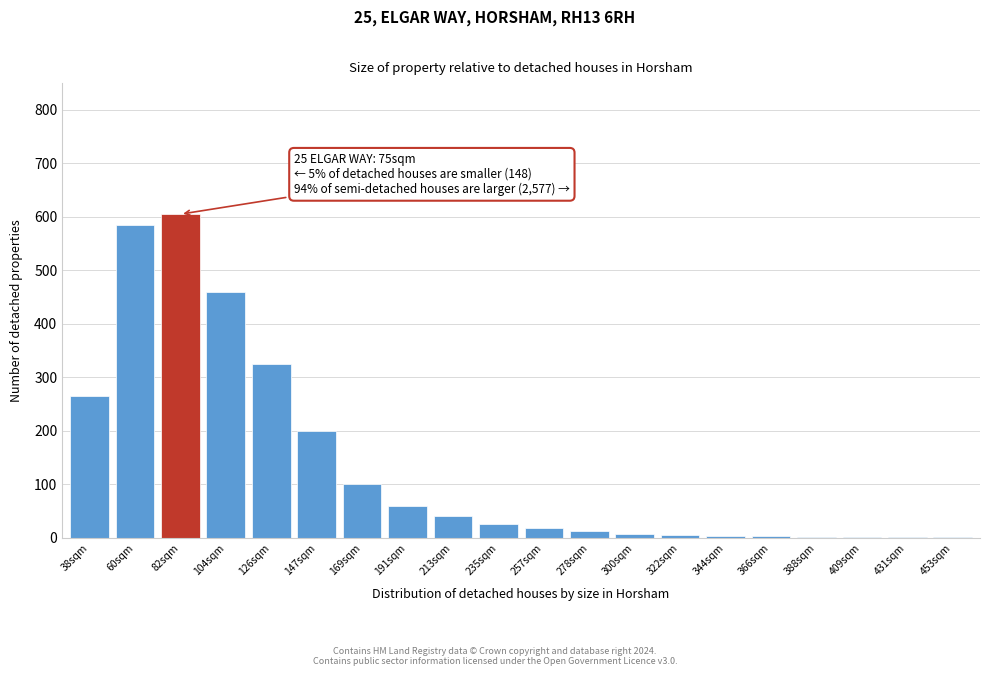

True or false: the data shows 25 at 235sqm.

True